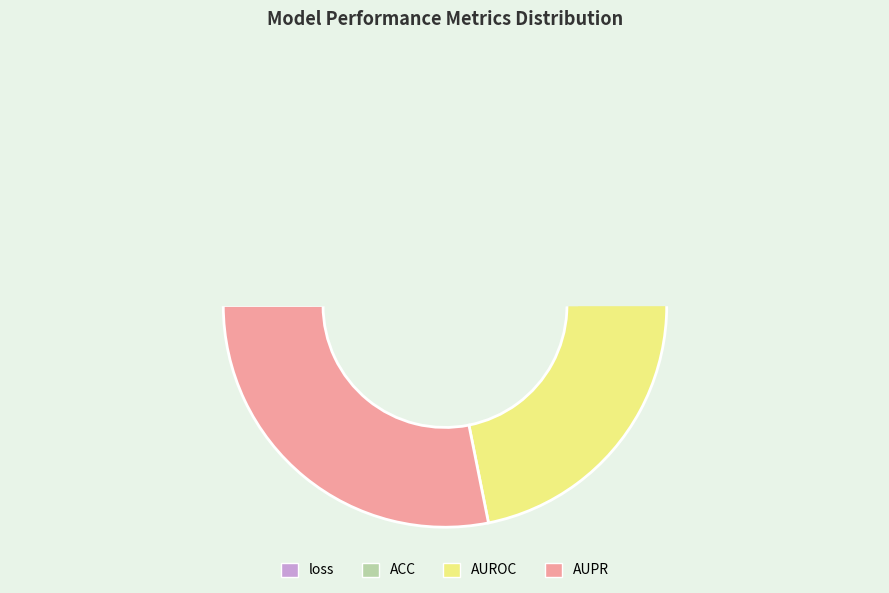

To the nearest percent, what is the difference between the ACC and loss slice percentages?

7%